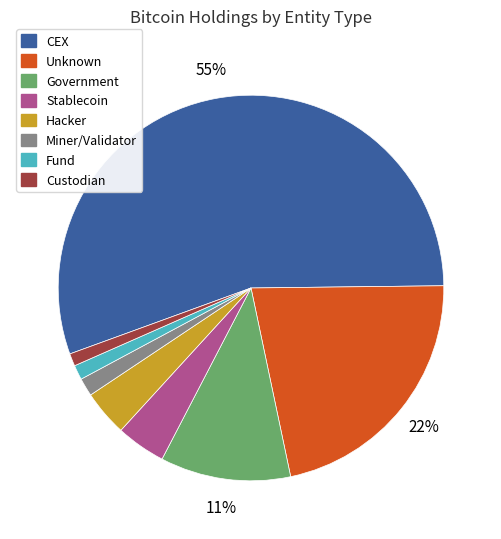

Count the number of slices in the pie.

8